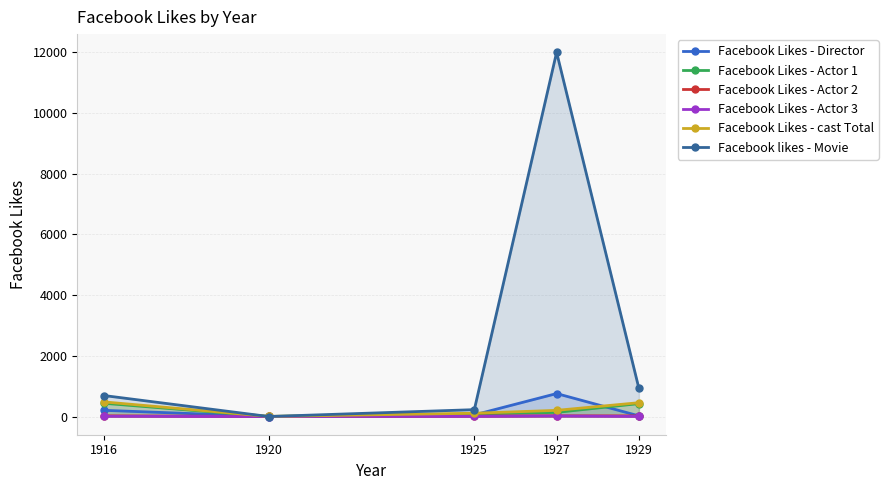

List the labels in order of Facebook Likes - Actor 2 value, largest first.

1927, 1916, 1929, 1925, 1920